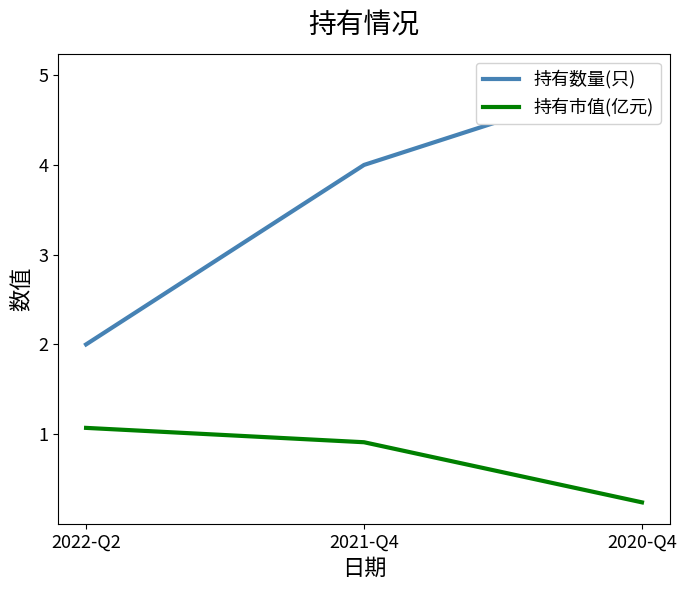

What is the difference between the 持有数量(只) values at 2022-Q2 and 2021-Q4?

2.0